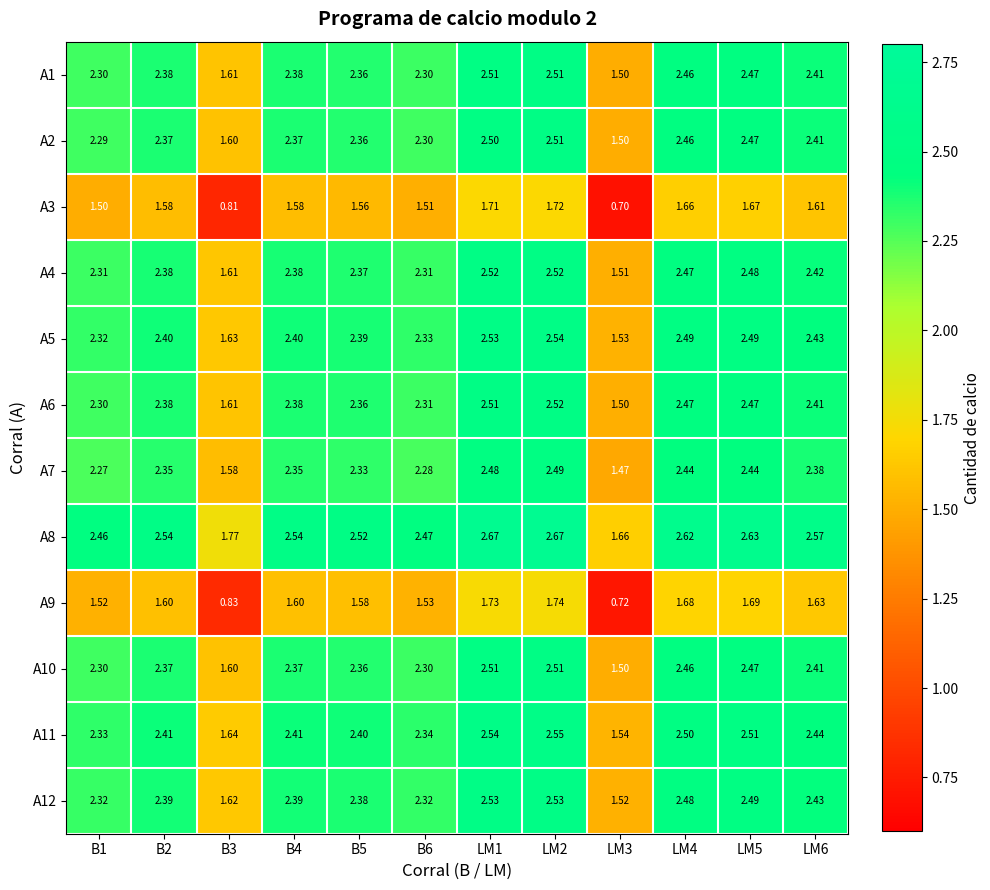

Is the value of A5 at B1 greater than the value of A7 at B5?

No